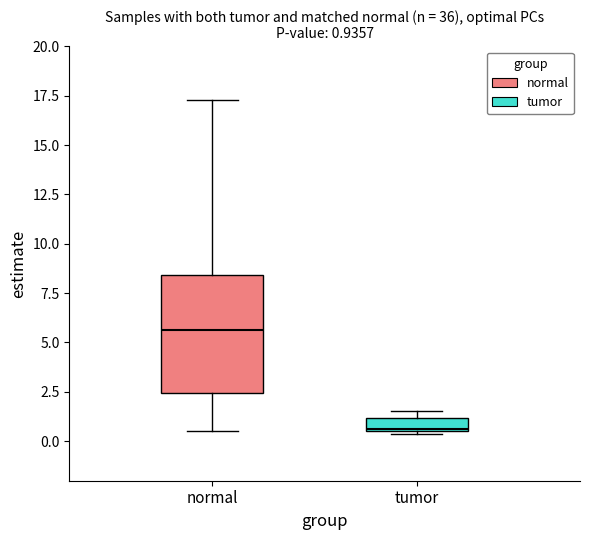

Which box is the tallest, from its lower edge to its upper edge?

normal